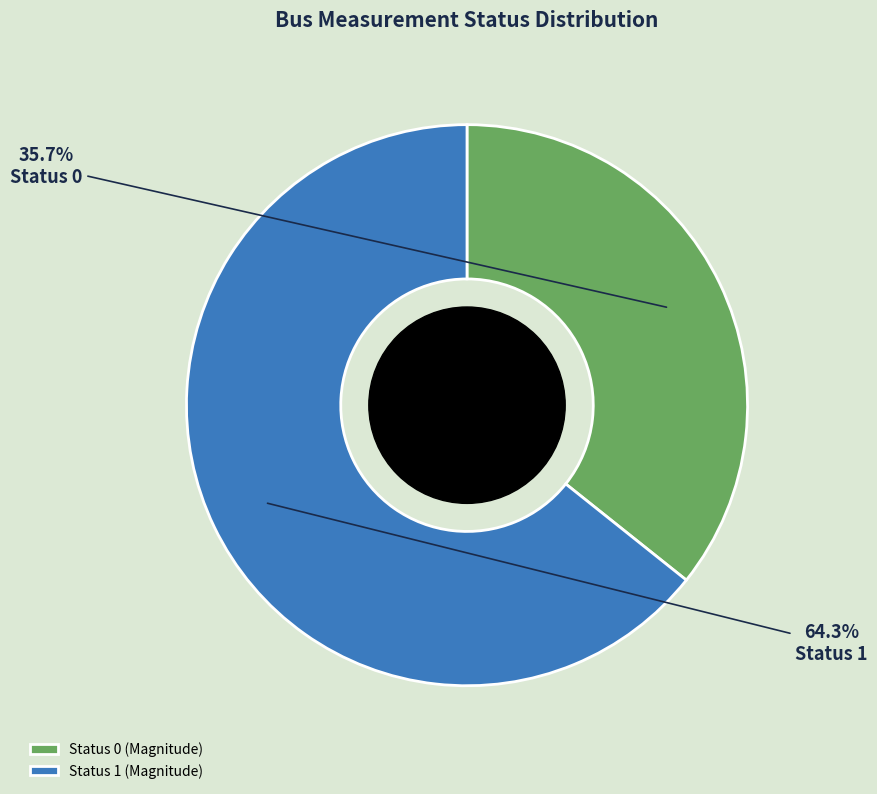

Approximately how many times larger is the value at Status 0 (Magnitude) compared to Status 1 (Magnitude)?

0.6